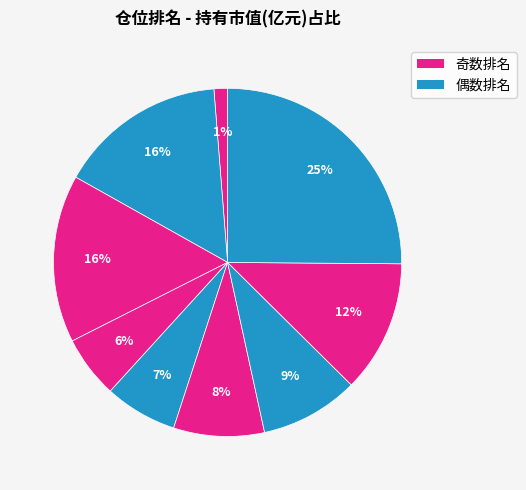

How many slices are in this pie chart?

9